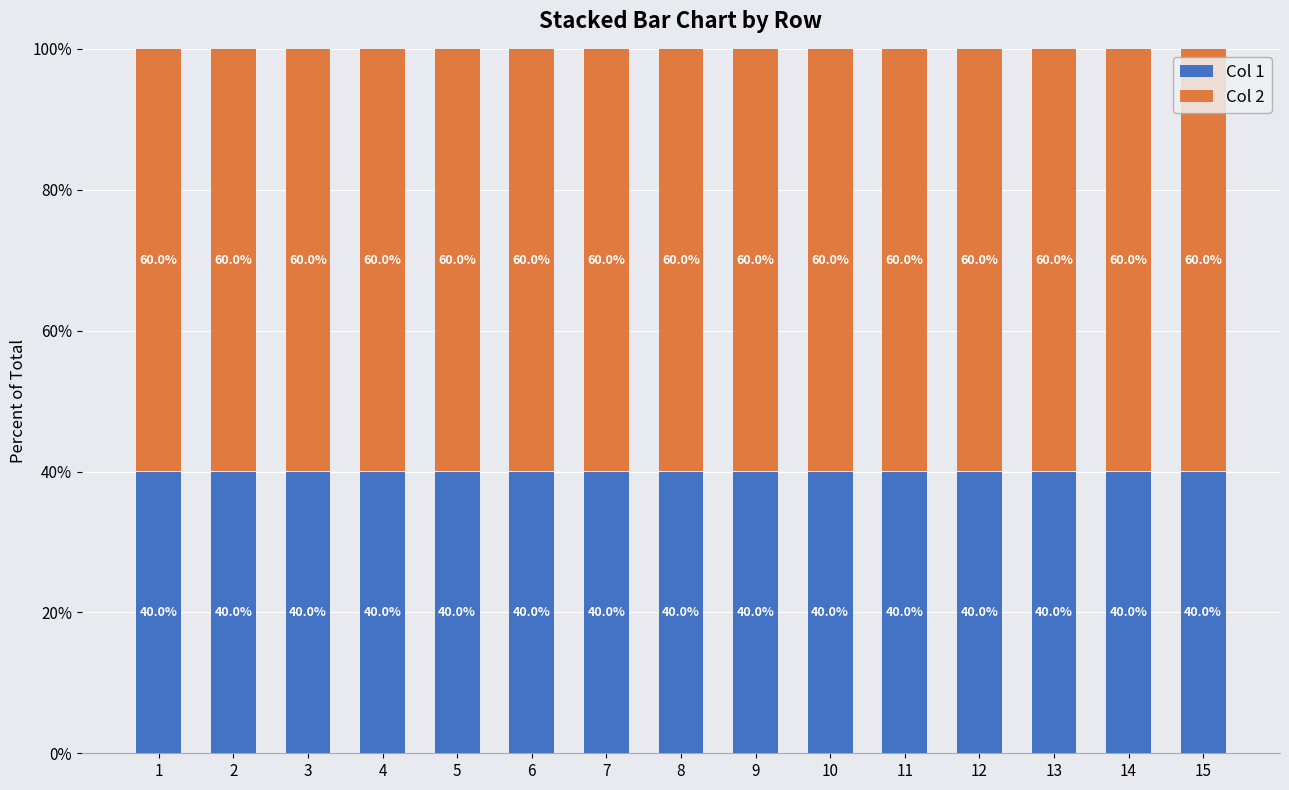

What is the lowest value of the Col 1 series?

40